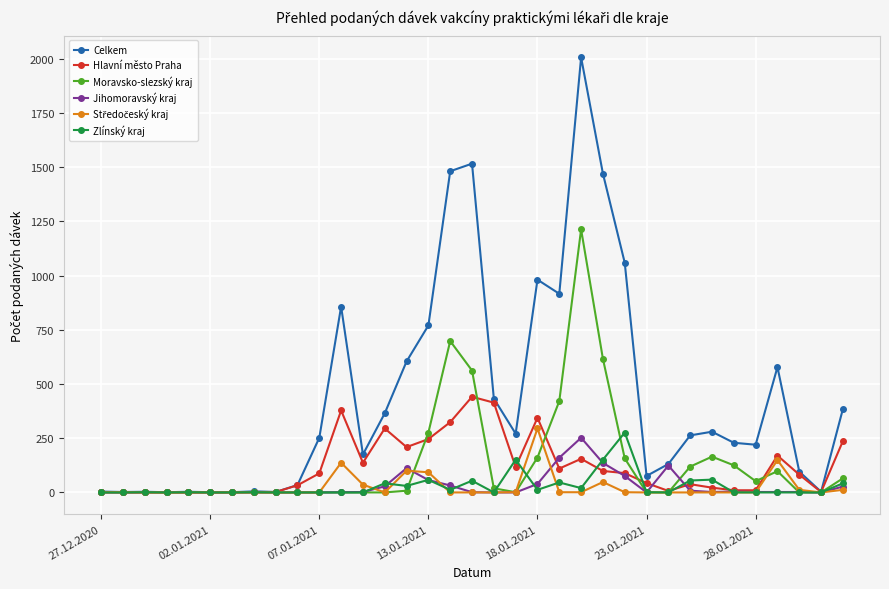

What is the maximum value shown in the chart?

2006